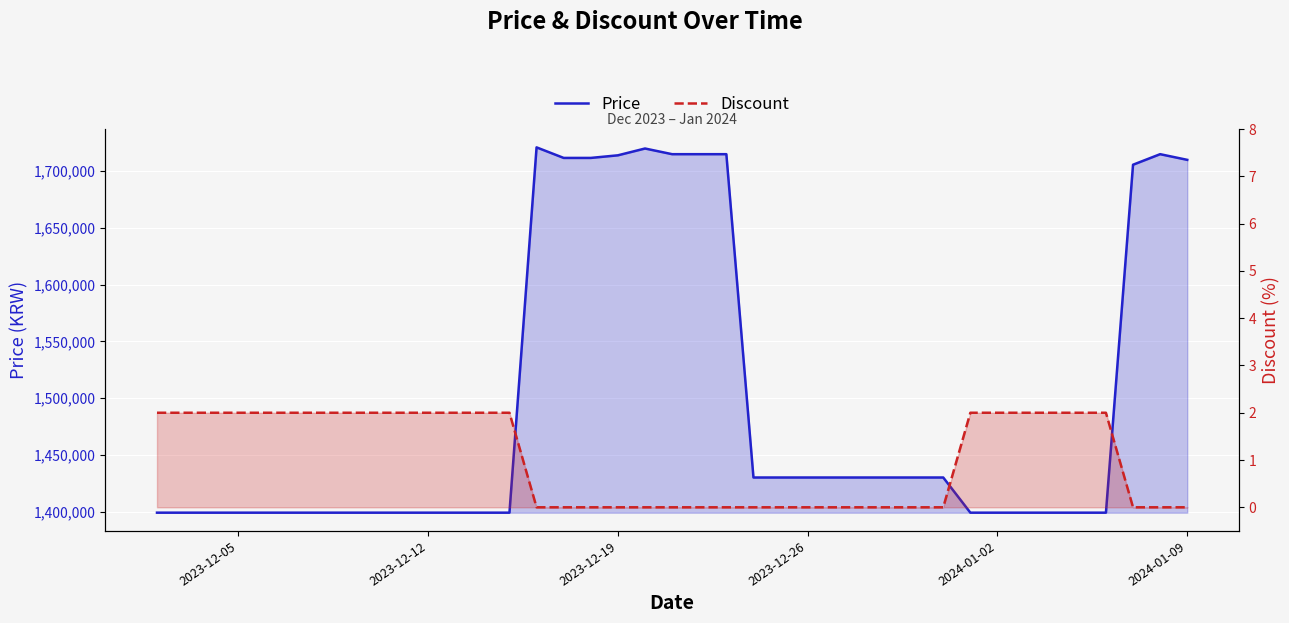

What is the difference between the maximum and minimum values in the Price series?

322000